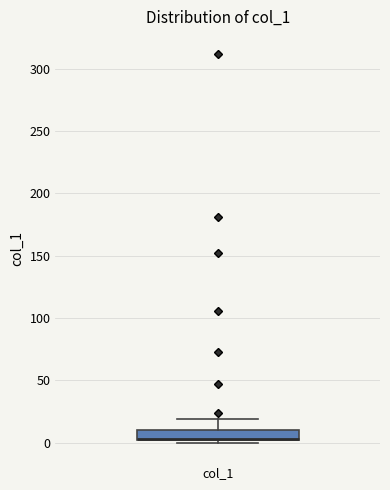

Transcribe this box plot: give where the median line is, the range the box spans, and where the two whiskers end, as read against the y-axis. The values are not printed on the chart, so give them approximately, as read against the axis.

median 5 (drawn on the box's lower edge), box 0 to 10, whiskers 0 (just below the box's lower edge) to 20